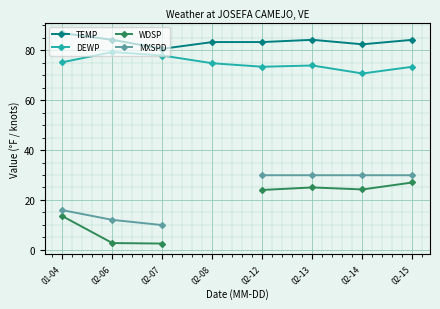

At which label is TEMP closest to 83?

02-08